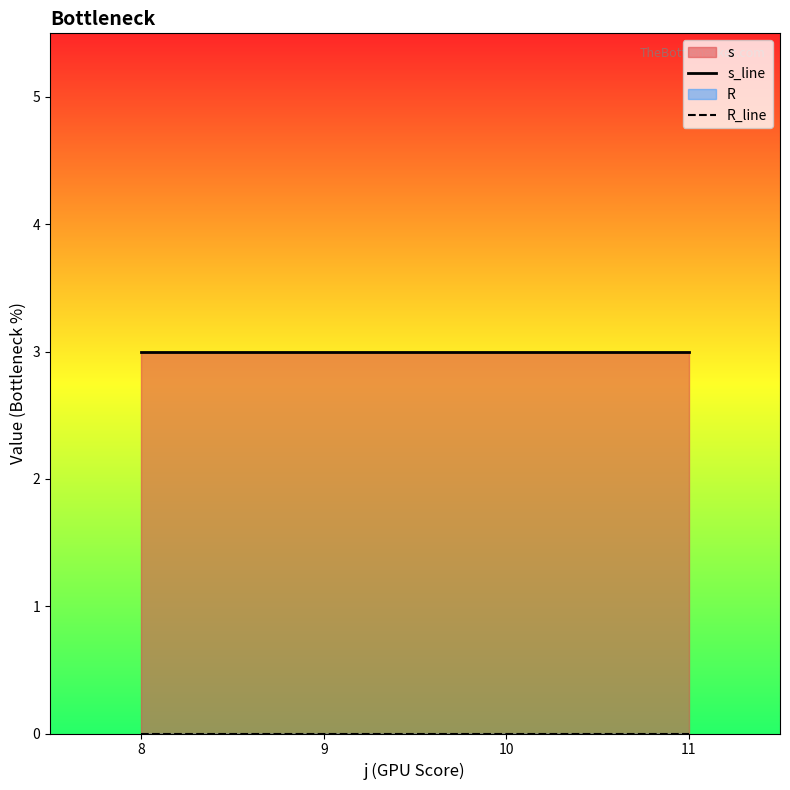

True or false: s_line has more than 0 points higher than both neighbors.

False